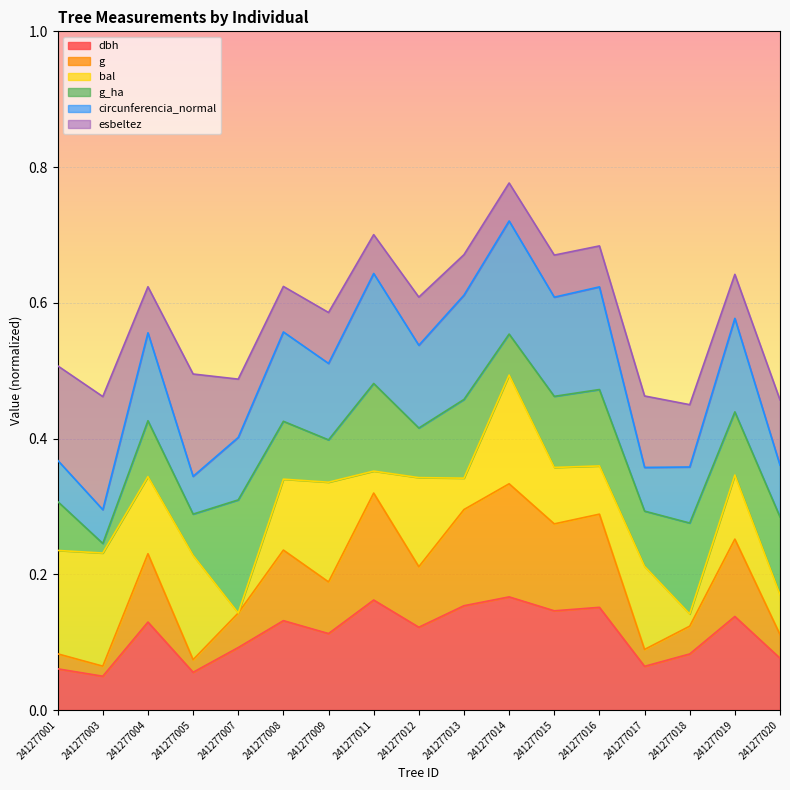

Count the number of categories in the chart.

17